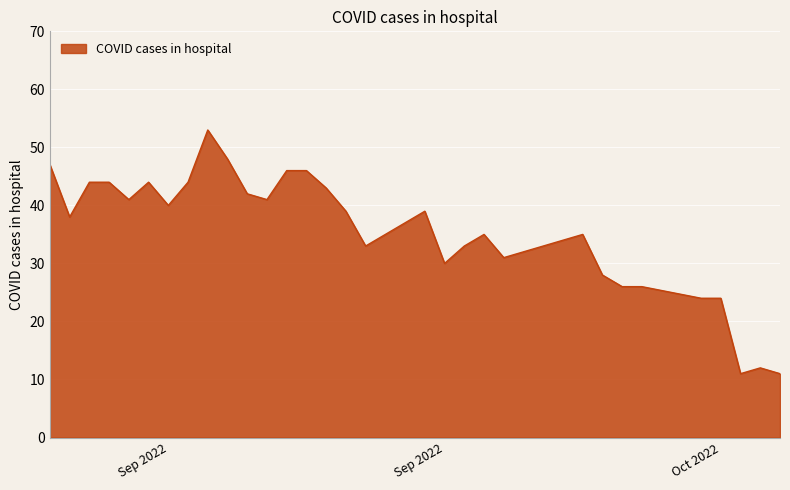

What is the greatest value displayed?

53